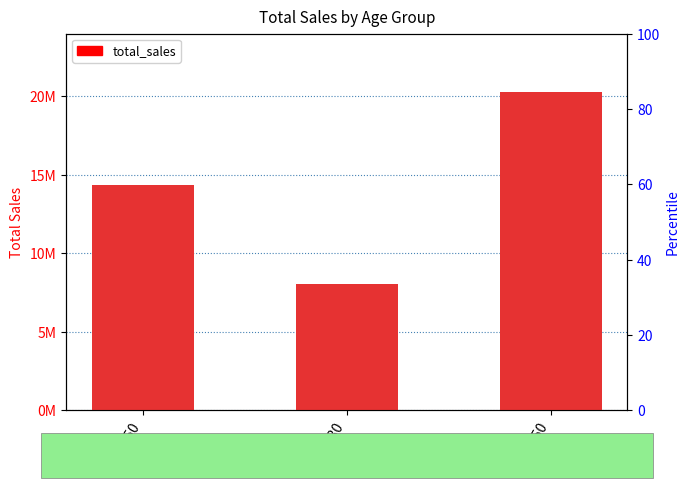

The value at 30-50 is 24688138.5. True or false?

False